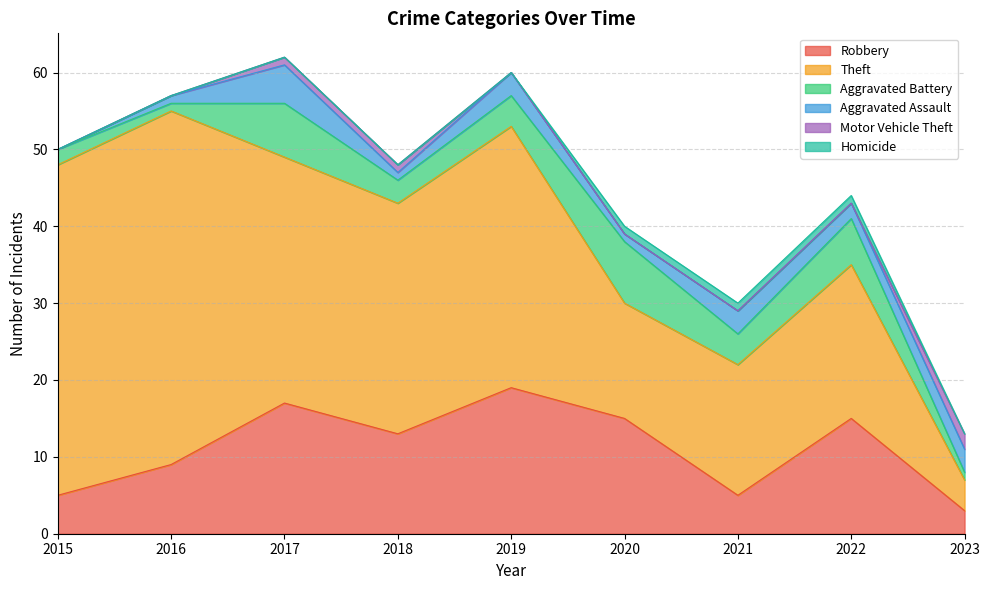

At 2018, list the series in order from largest to smallest.

Theft, Robbery, Aggravated Battery, Aggravated Assault, Motor Vehicle Theft, Homicide